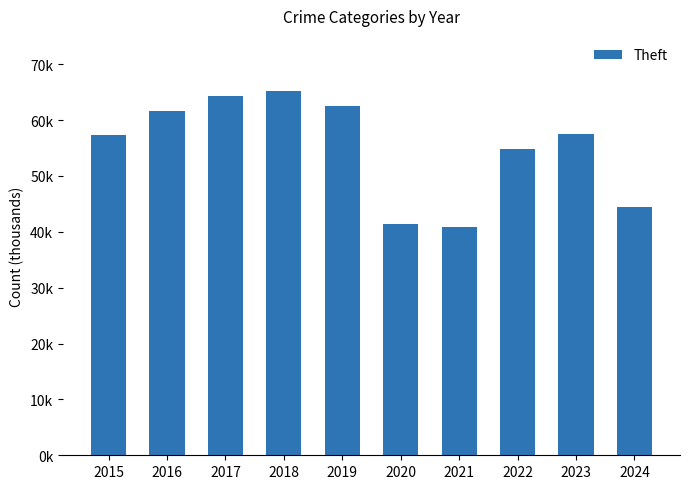

What is the maximum value shown in the chart?

65290